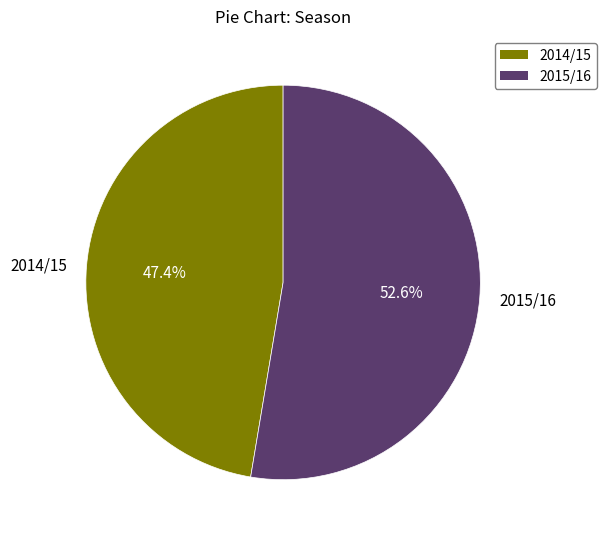

The 2015/16 slice represents 39% of the pie. True or false?

False